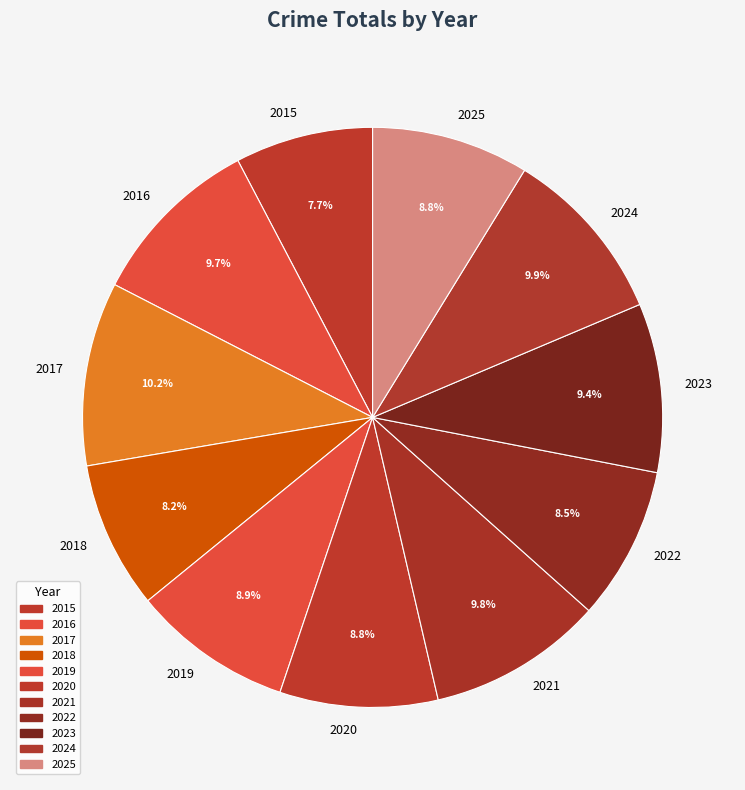

Does 2021 account for over 50% of the chart?

No